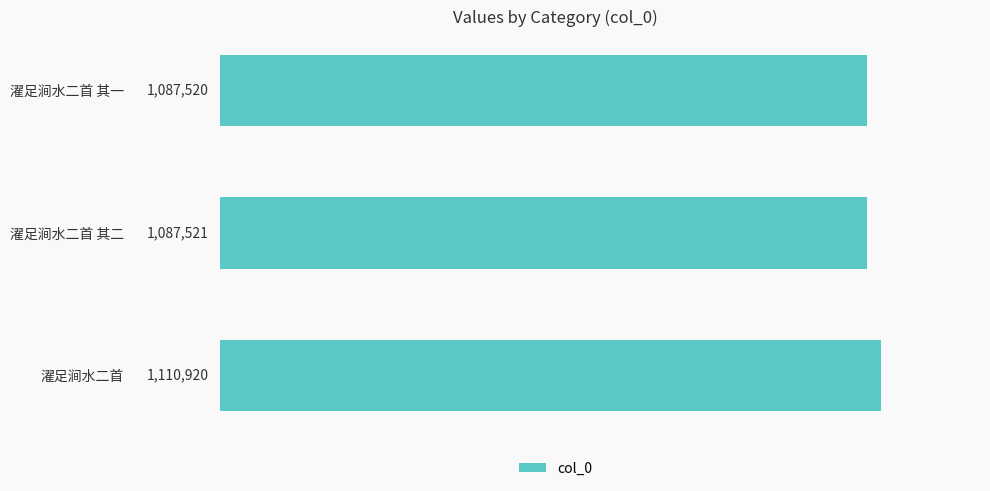

How many distinct data groups are displayed?

1